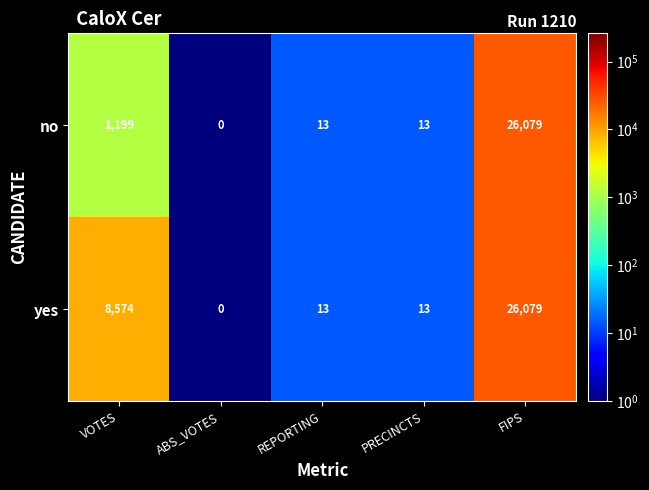

Reading left to right, extract all data points from this chart.

no: VOTES=1199	ABS_VOTES=0	REPORTING=13	PRECINCTS=13	FIPS=26079
yes: VOTES=8574	ABS_VOTES=0	REPORTING=13	PRECINCTS=13	FIPS=26079